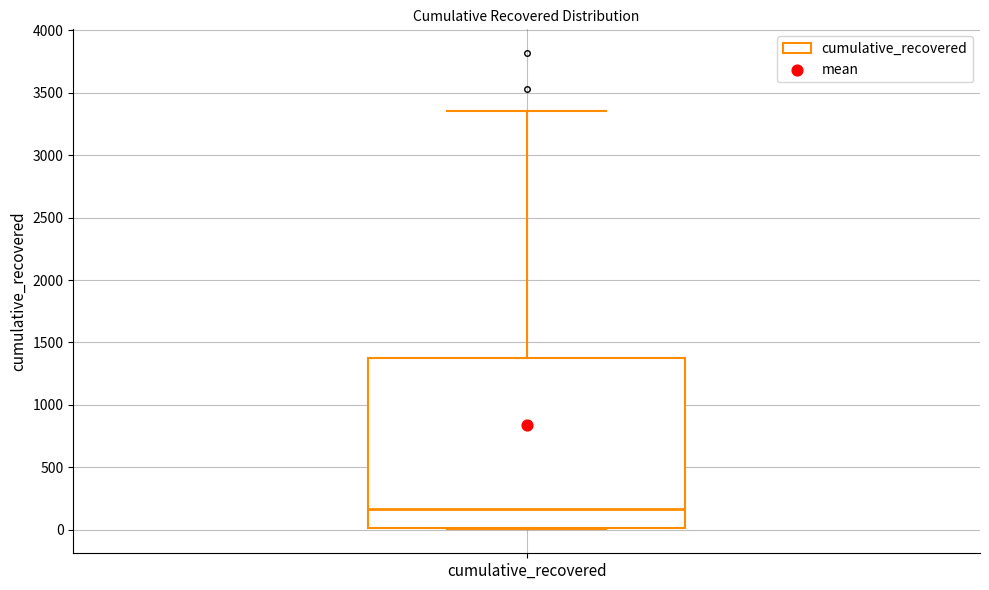

Where does the upper whisker of the box for cumulative_recovered end on the y-axis? The values are not printed on the chart, so give them approximately, as read against the axis.

3350